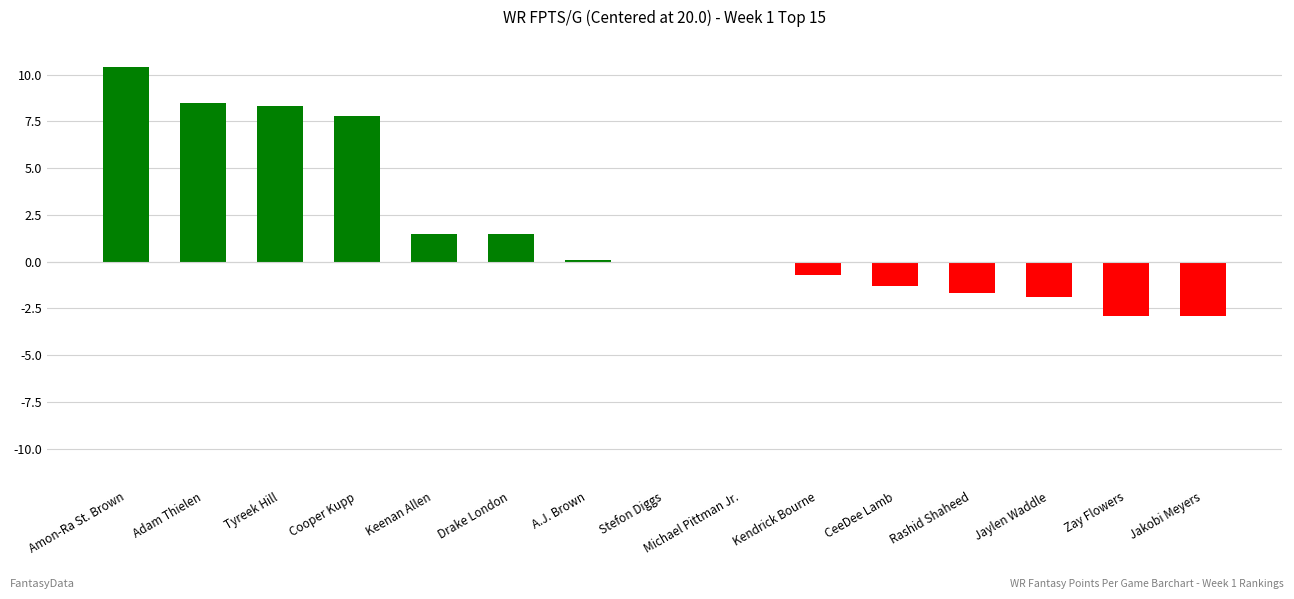

Reading left to right, extract all data points from this chart.

10.4	8.5	8.3	7.8	1.5	1.5	0.1	0.0	-0.1	-0.7	-1.3	-1.7	-1.9	-2.9	-2.9